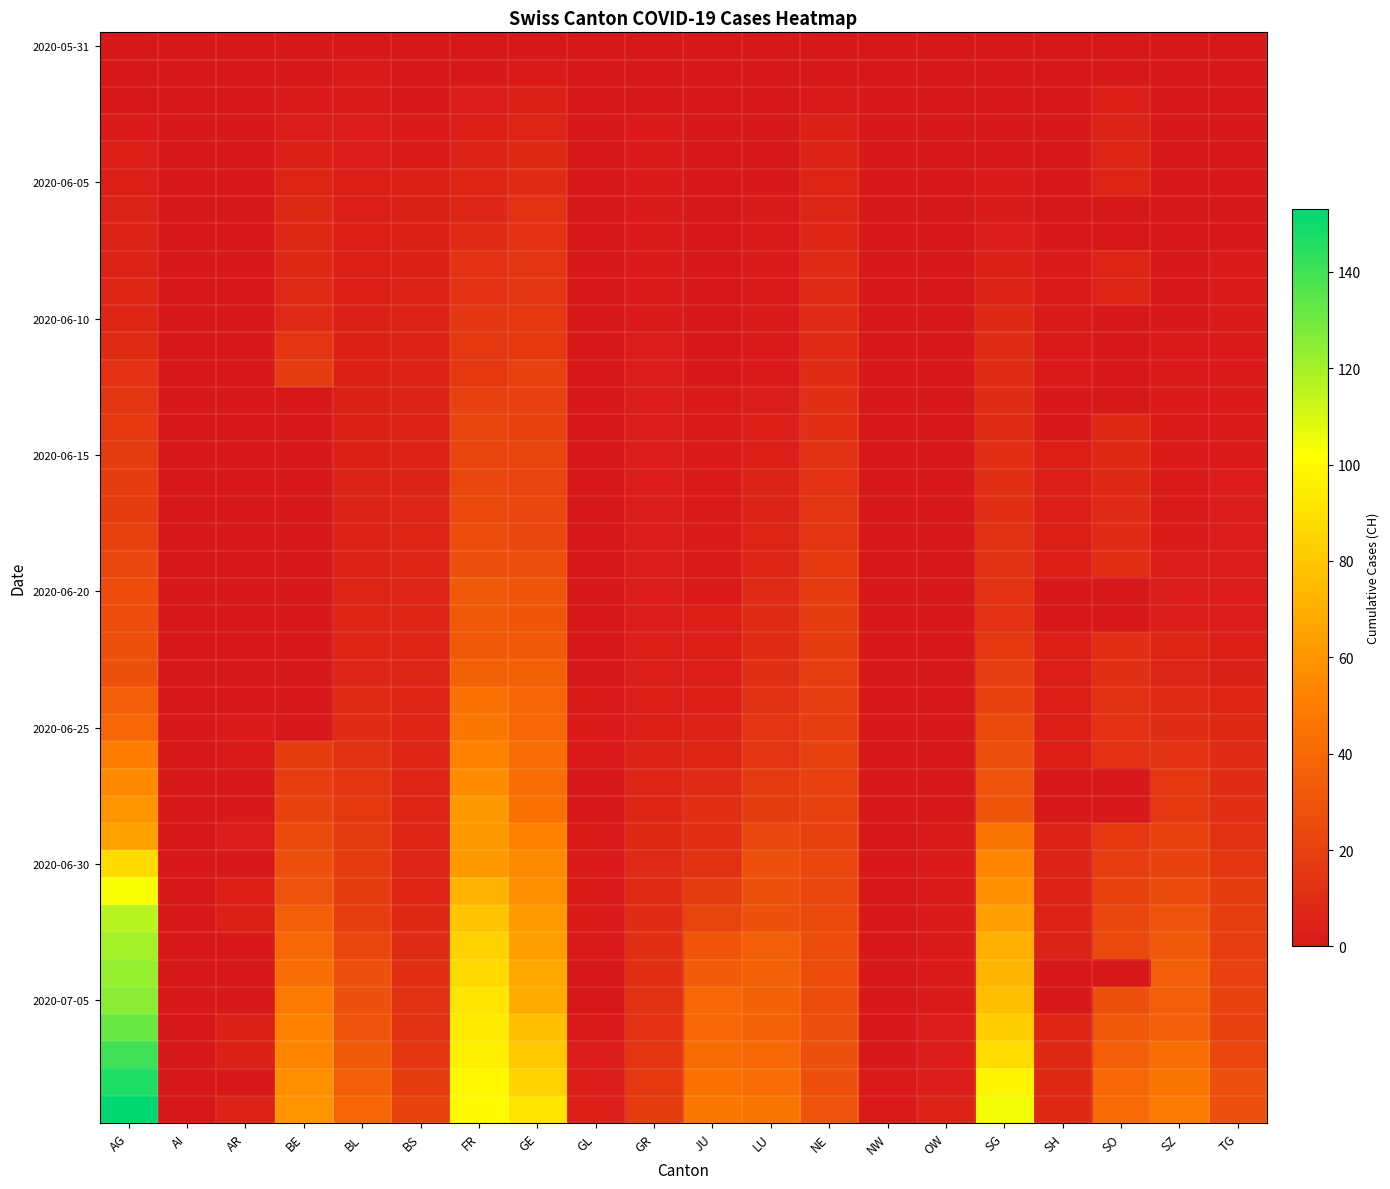

What is the total value across all series at BL?

435